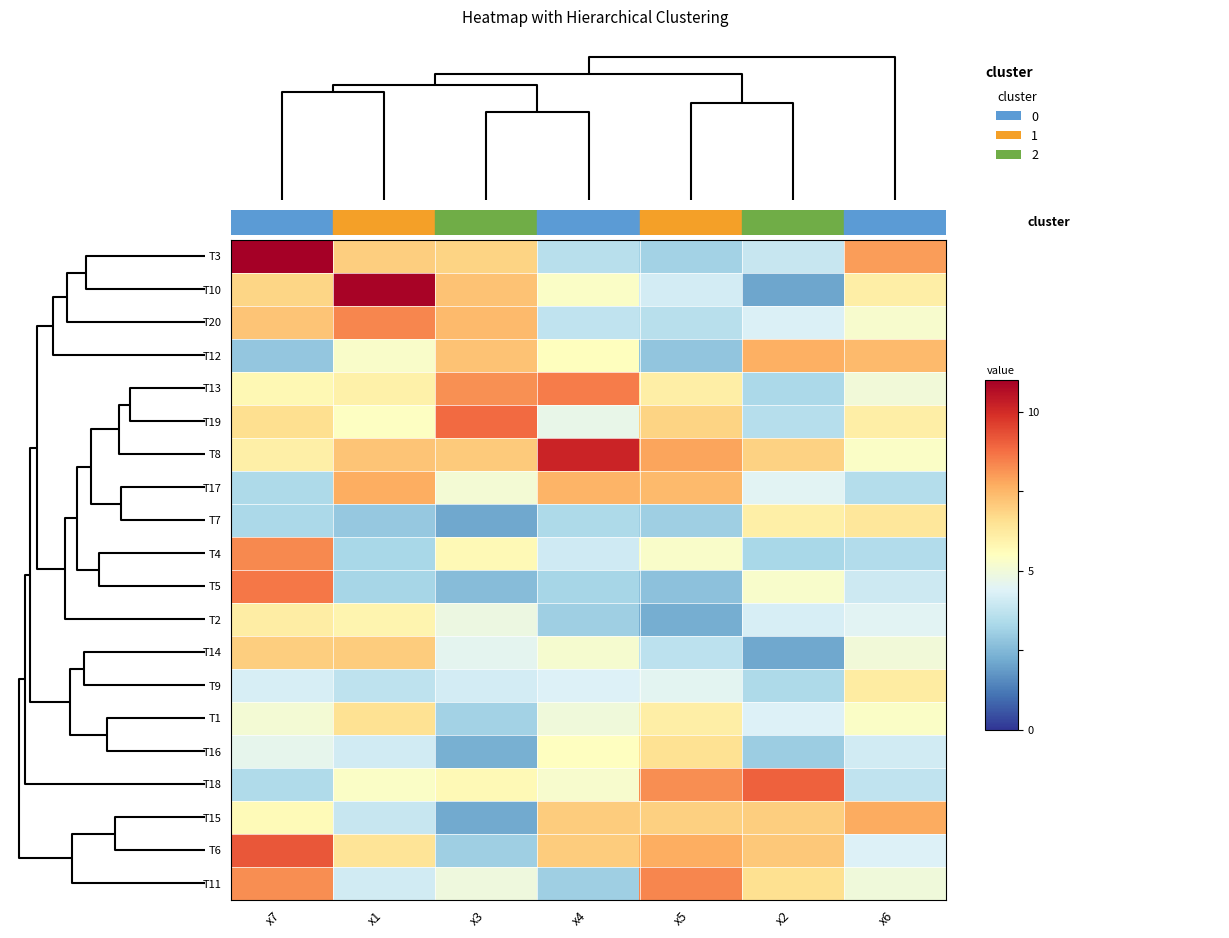

Which has a higher value, x6 or x1?

x6